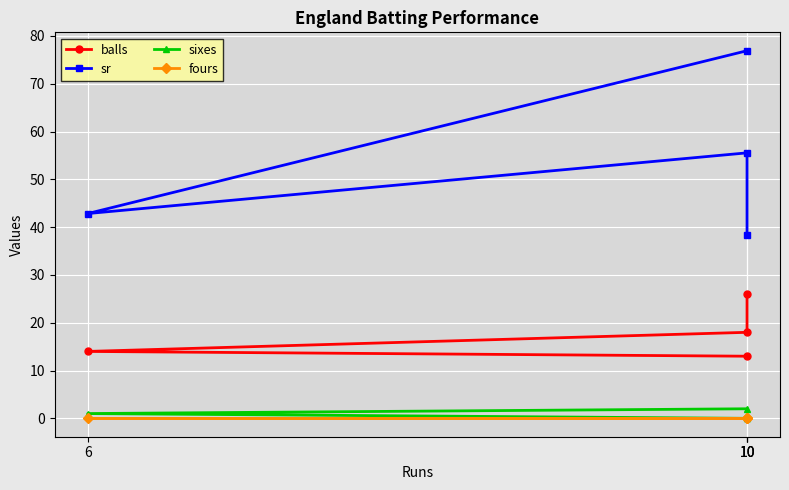

Is it true that sixes equals -0.7 at 10?

False